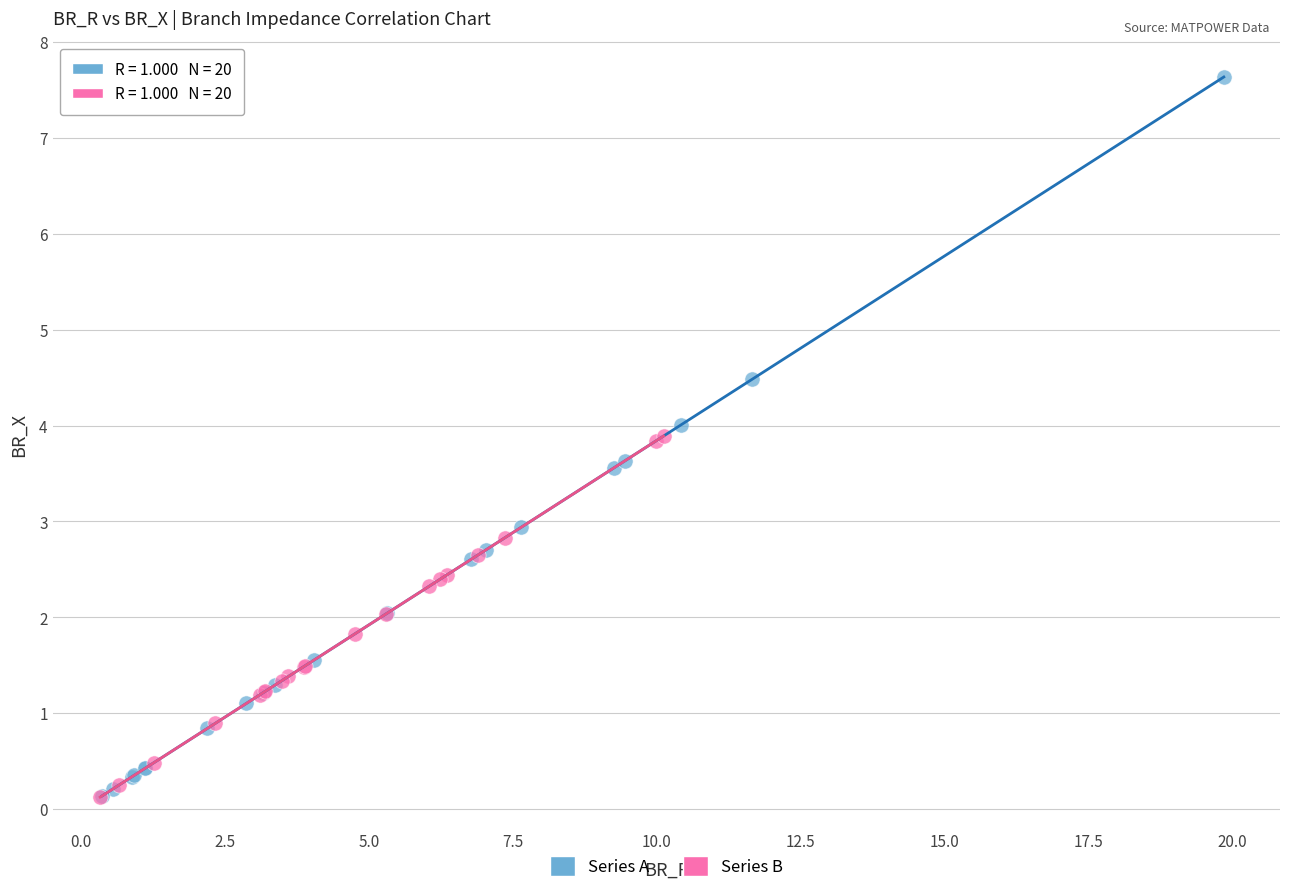

Which series has the largest Y range (max minus min)?

Series A